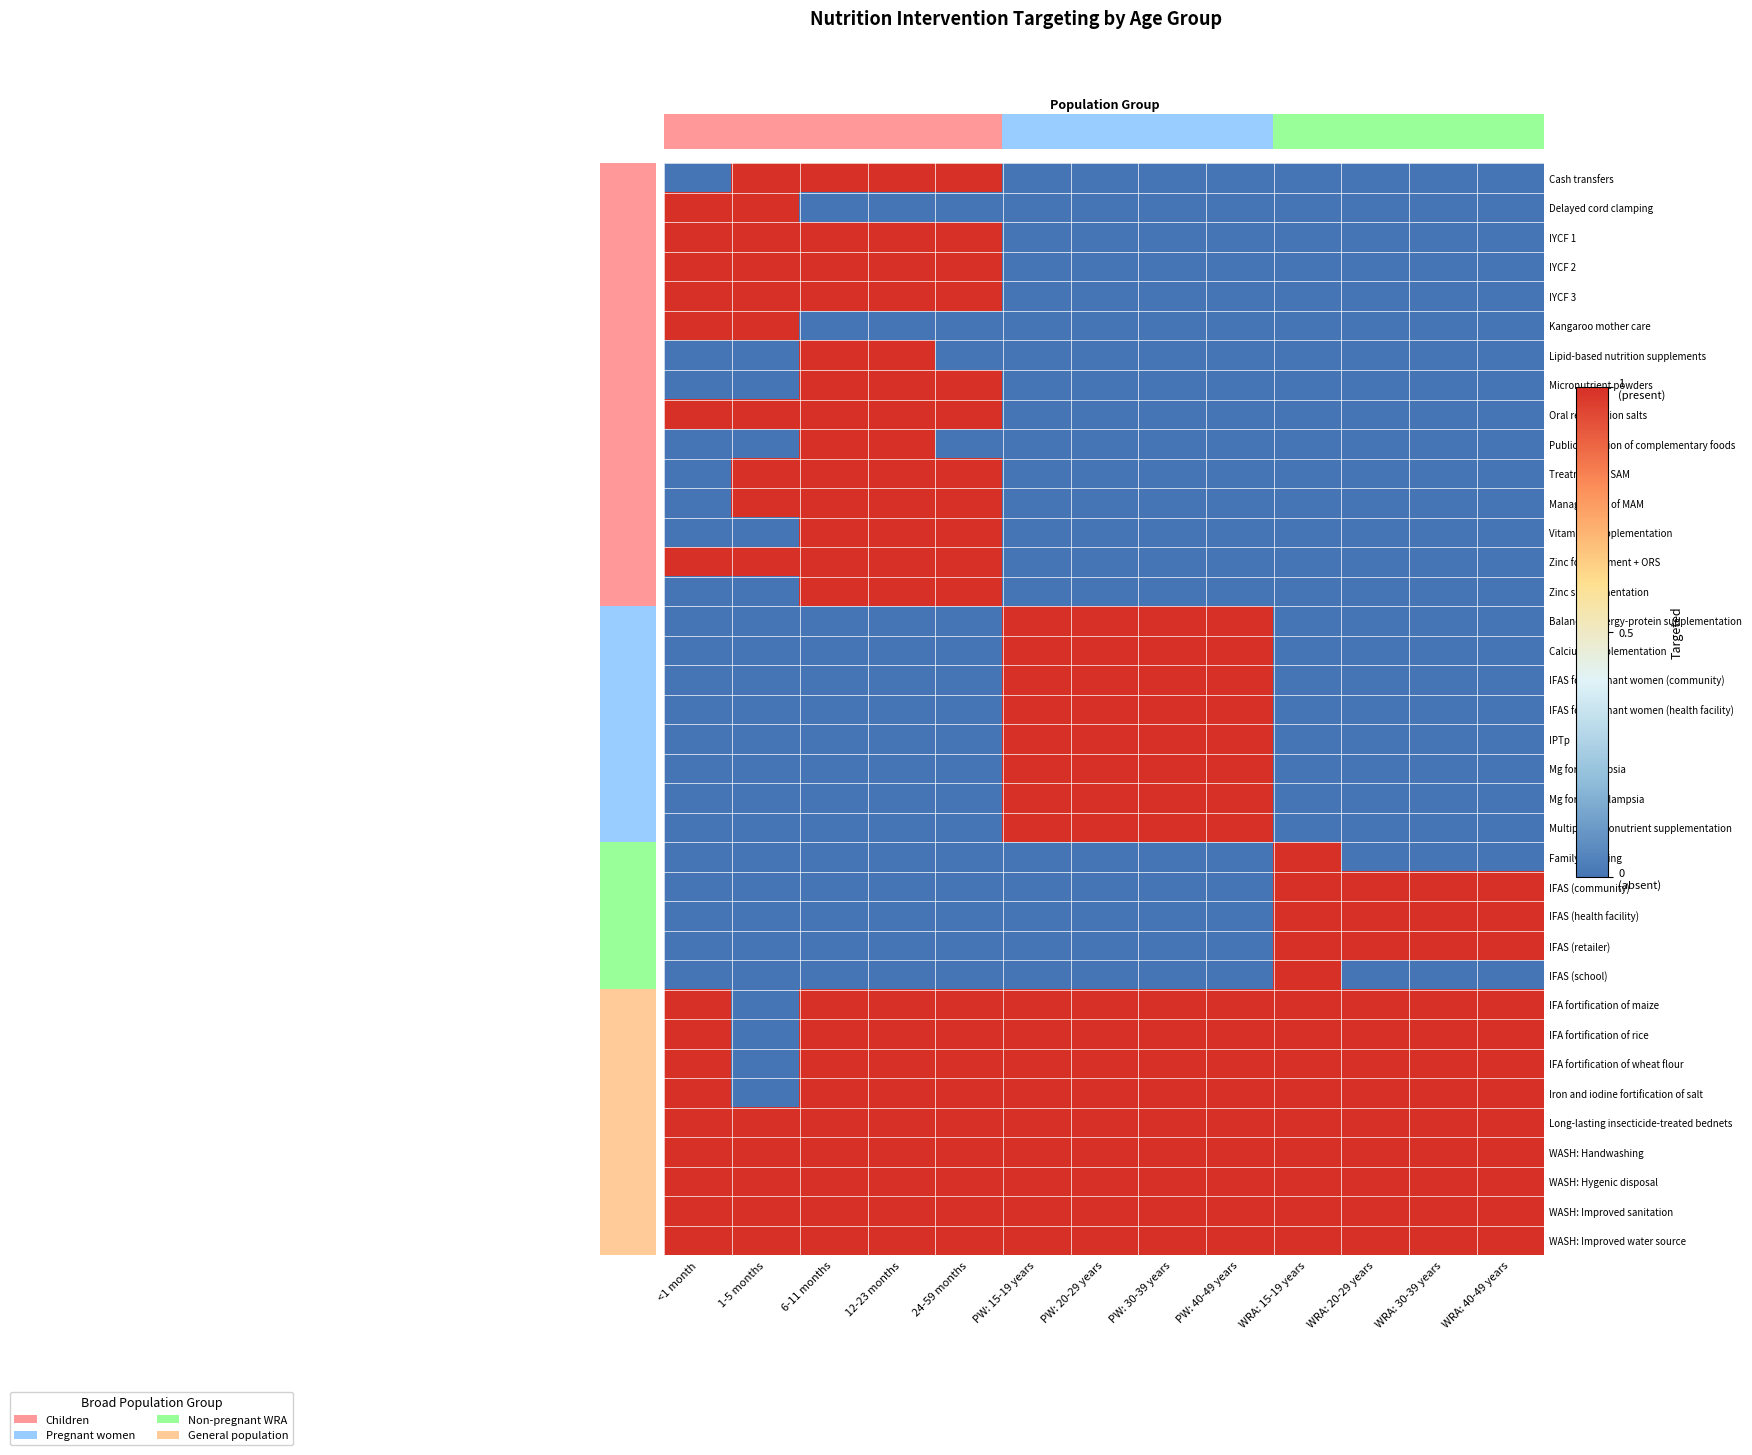

How many distinct data groups are displayed?

37